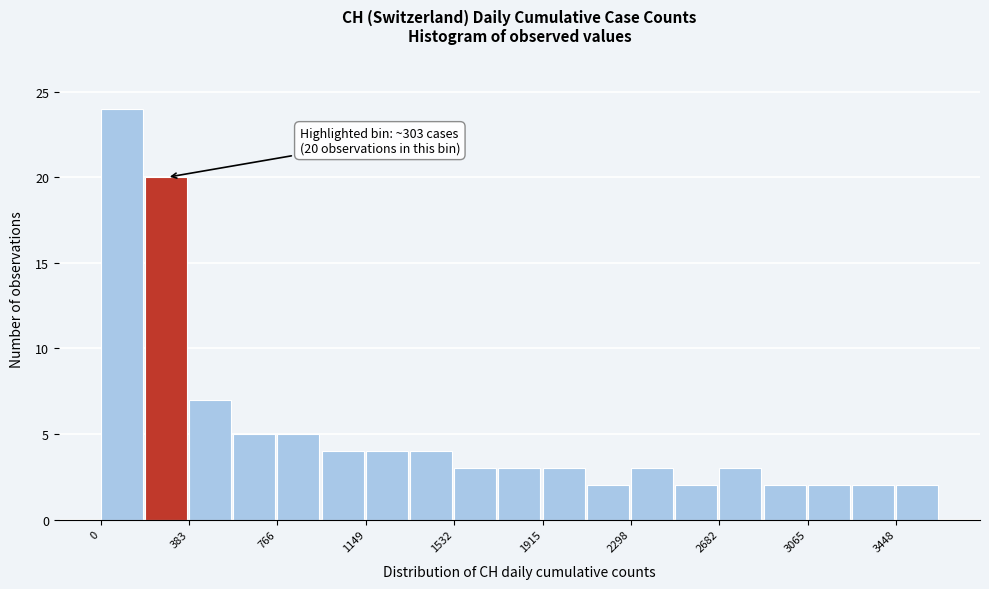

Read against the x-axis, roughly where is the centre of the tallest bar?

100